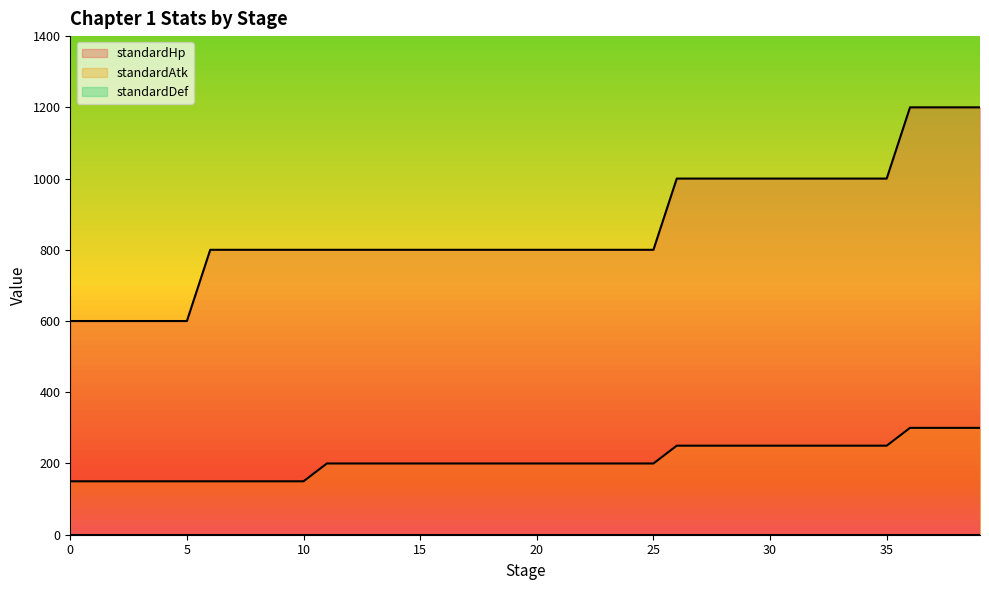

Does the chart have visible grid lines?

No